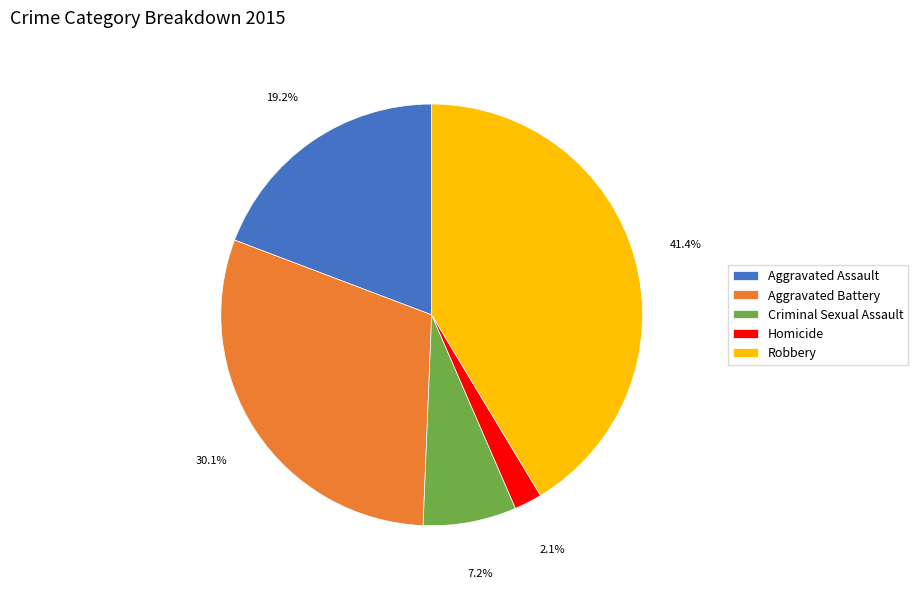

Approximately how many times larger is the value at Aggravated Battery compared to Aggravated Assault?

1.6